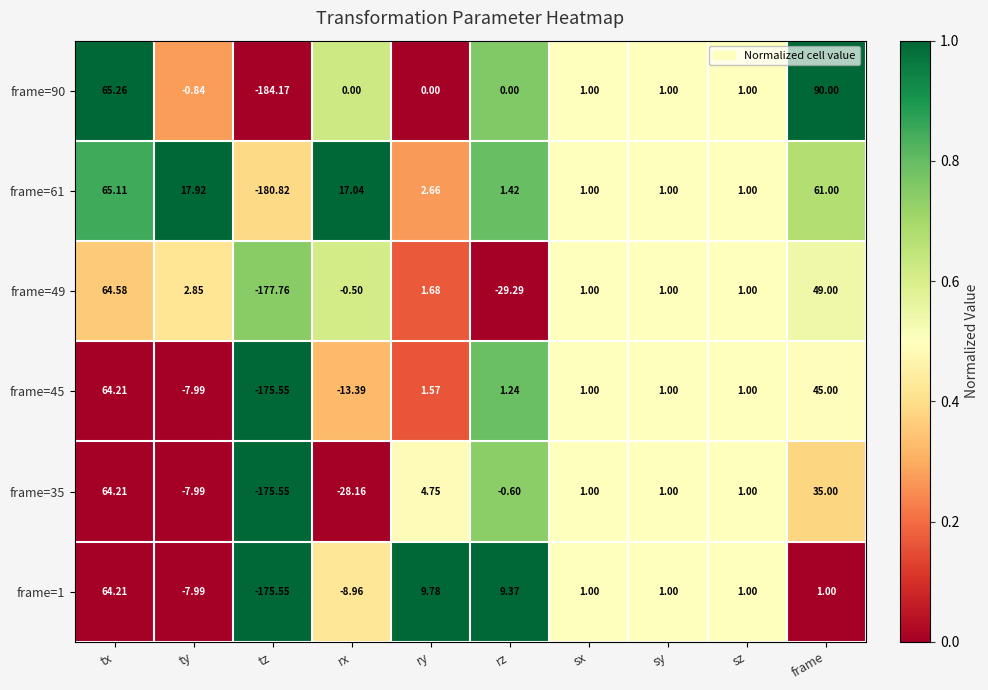

How many distinct data groups are displayed?

6